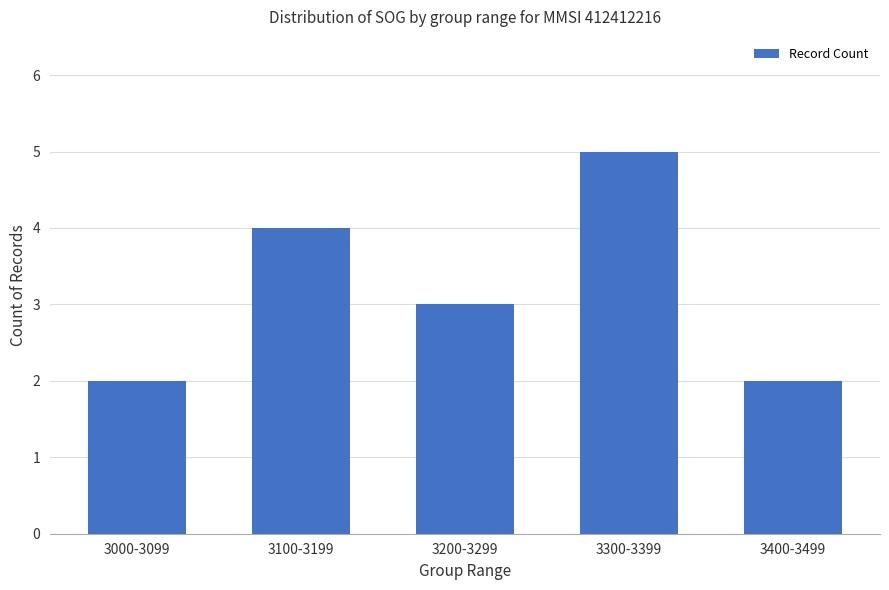

The chart shows a value of 2 at 3300-3399. True or false?

False